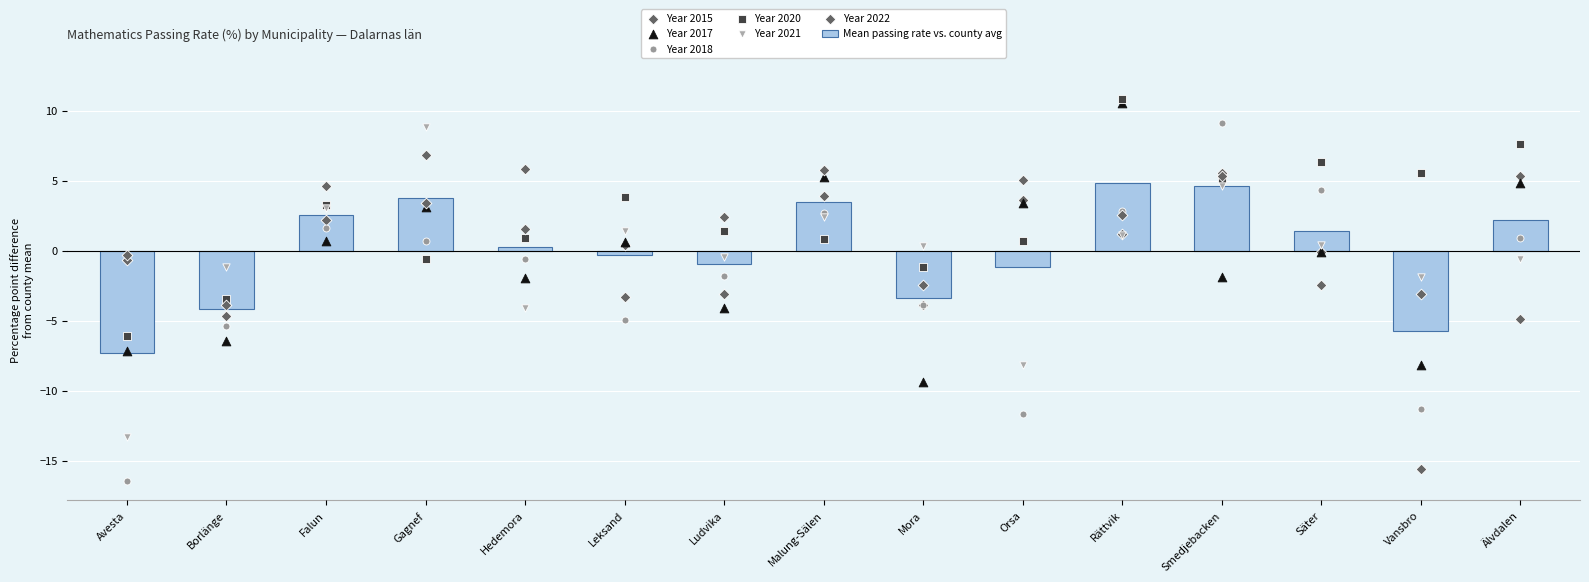

Which series has the widest spread of Y values?

2018